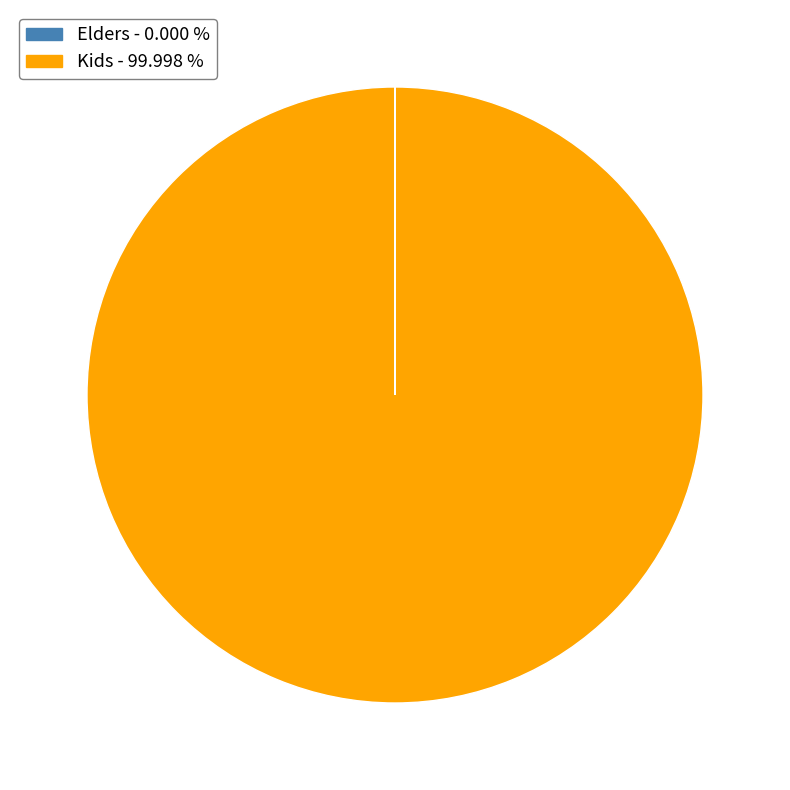

What is the largest slice in the pie chart?

Kids